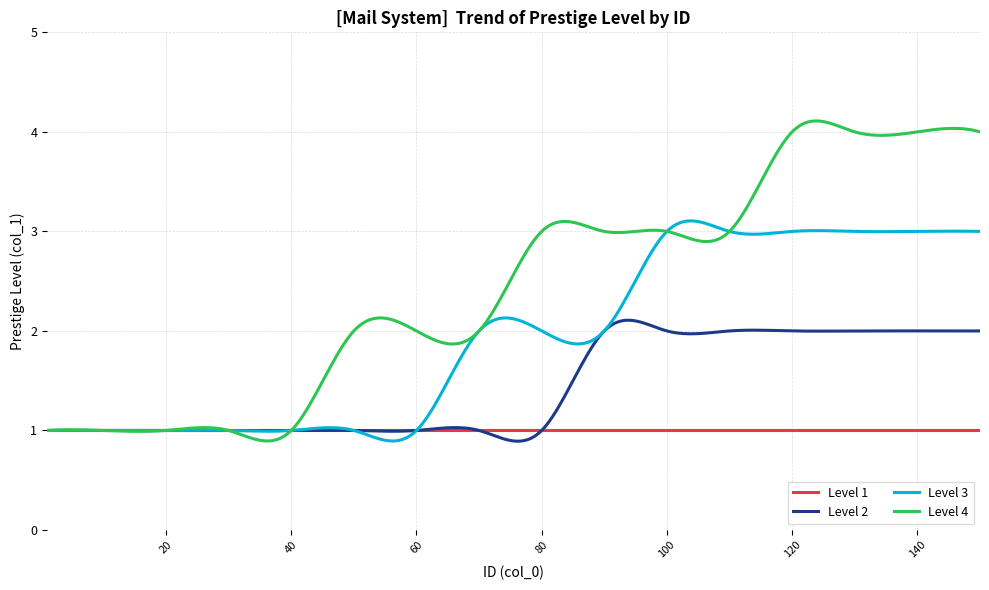

How many lines are shown in the chart?

4